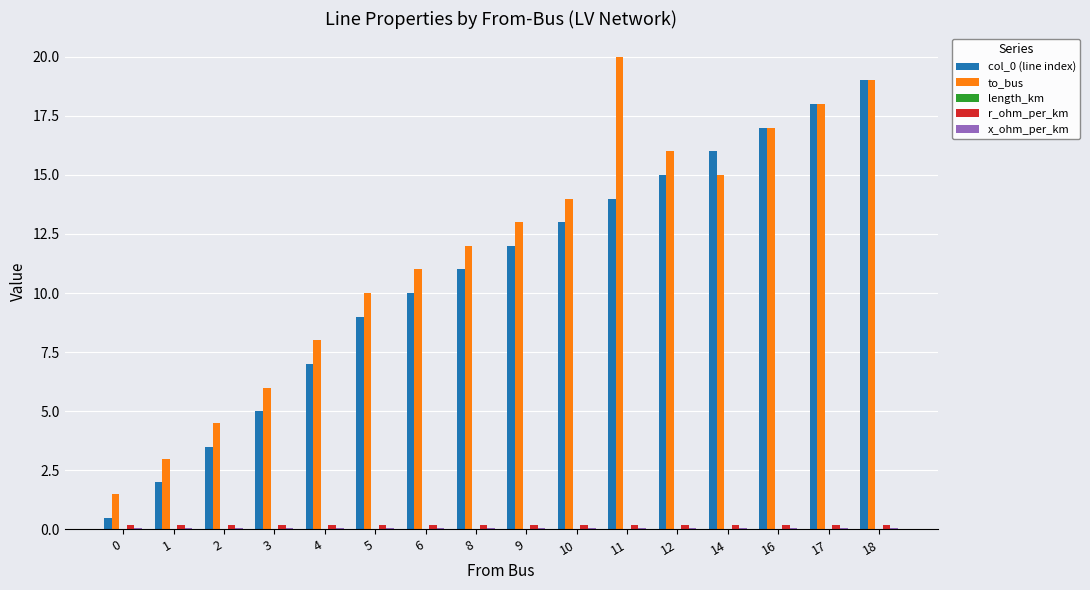

Is the value of to_bus at 18 greater than the value of col_0 (line index) at 0?

Yes